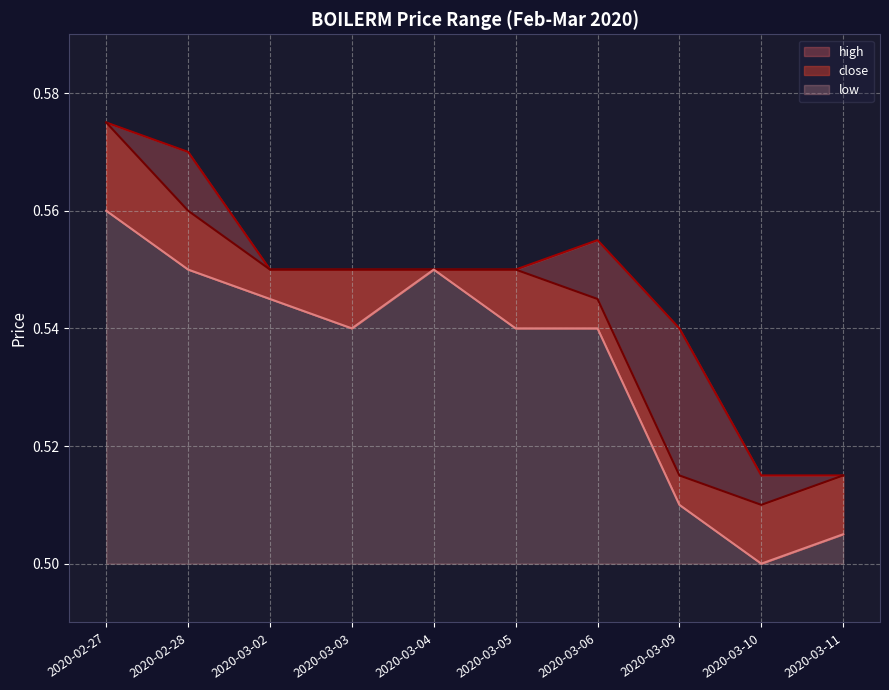

True or false: high and low cross at least once.

False